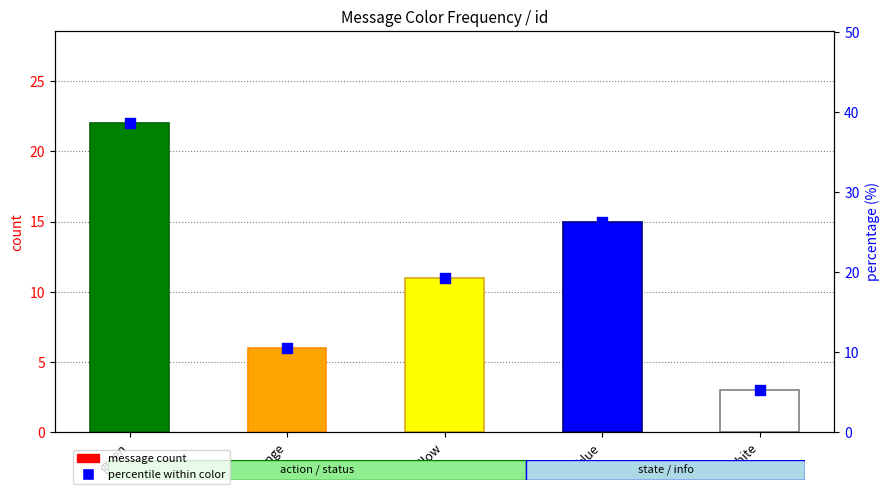

Is the value of message count at green greater than the value of percentile within color at yellow?

Yes